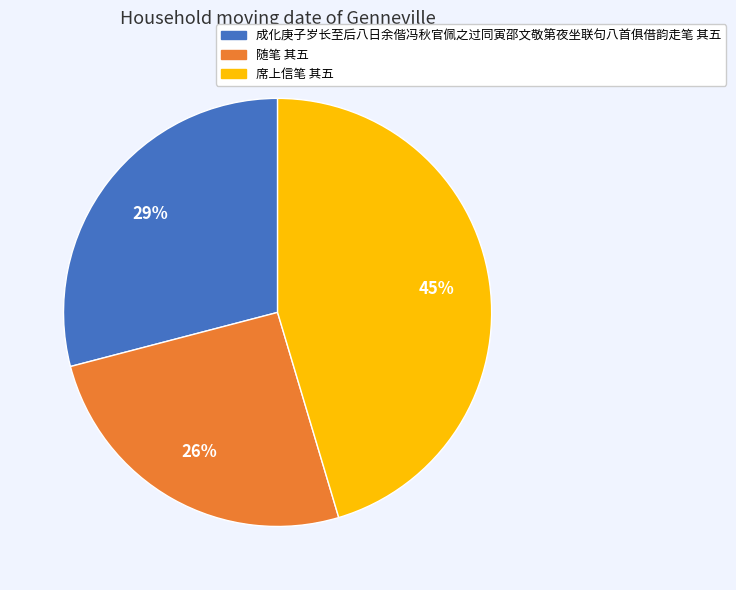

Which category has the smallest portion of the pie?

随笔 其五